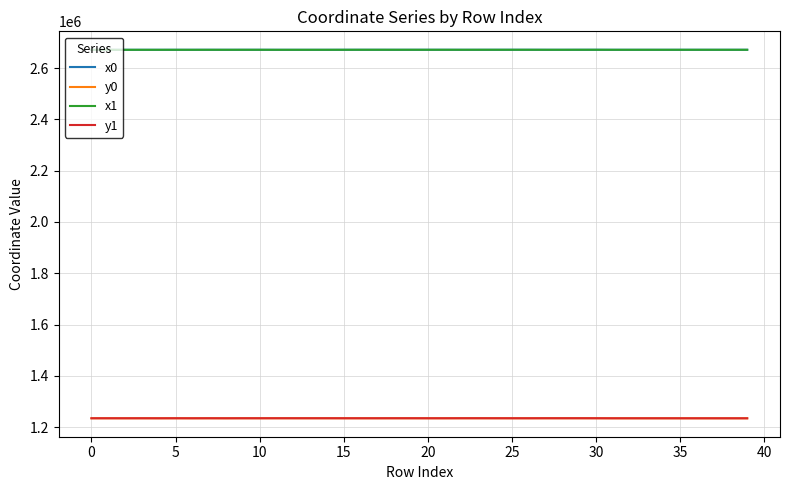

What is the sum of all x1 values?

106841089.4